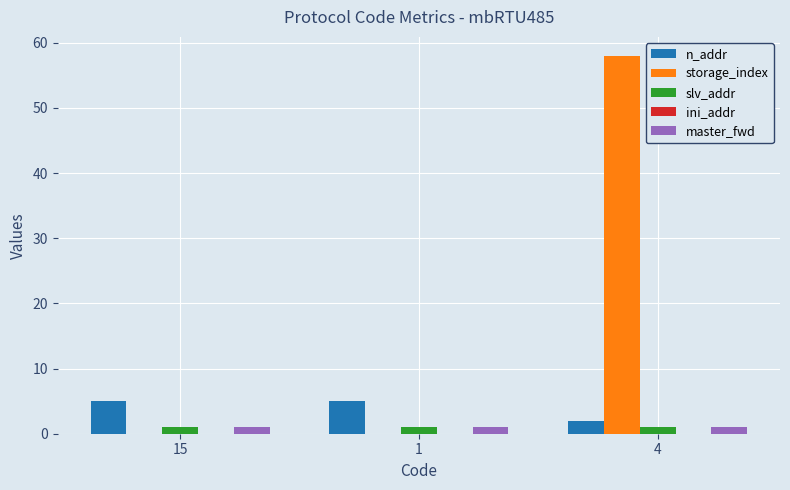

The value of storage_index at 4 is 58. True or false?

True